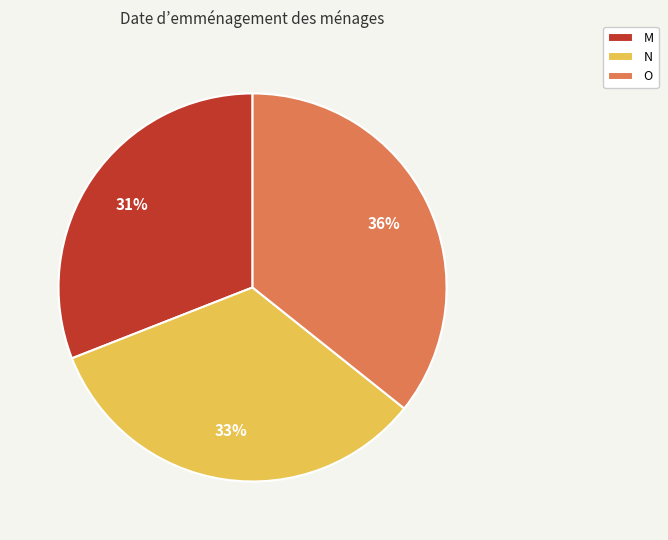

Which has a higher value, M or N?

N